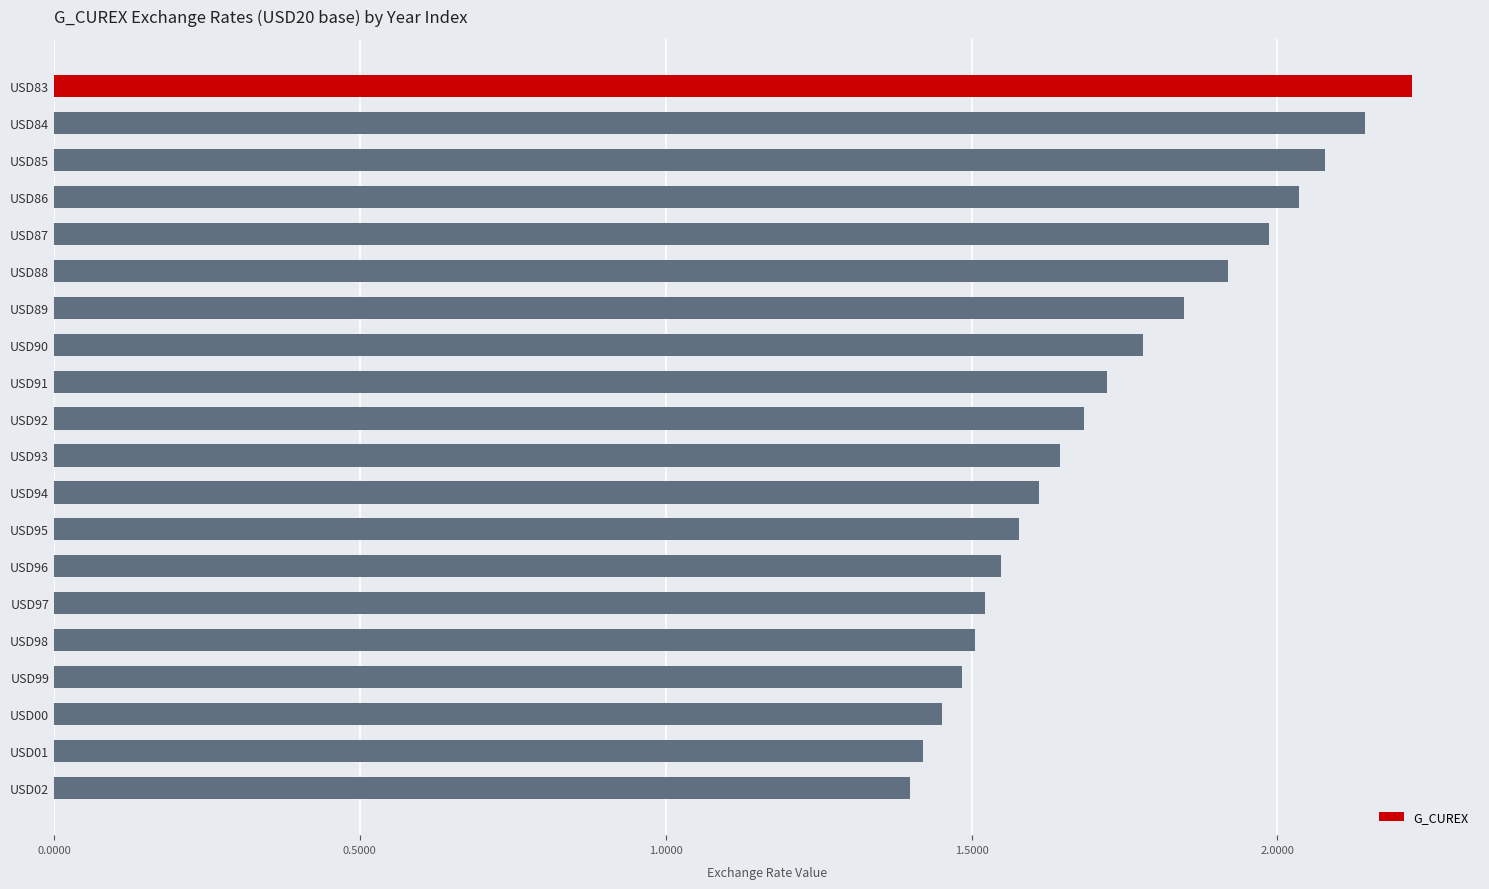

True or false: the data shows 0.3 at USD02.

False